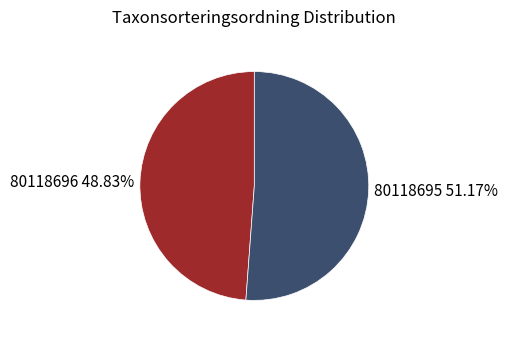

Which slice is the smallest?

80118696